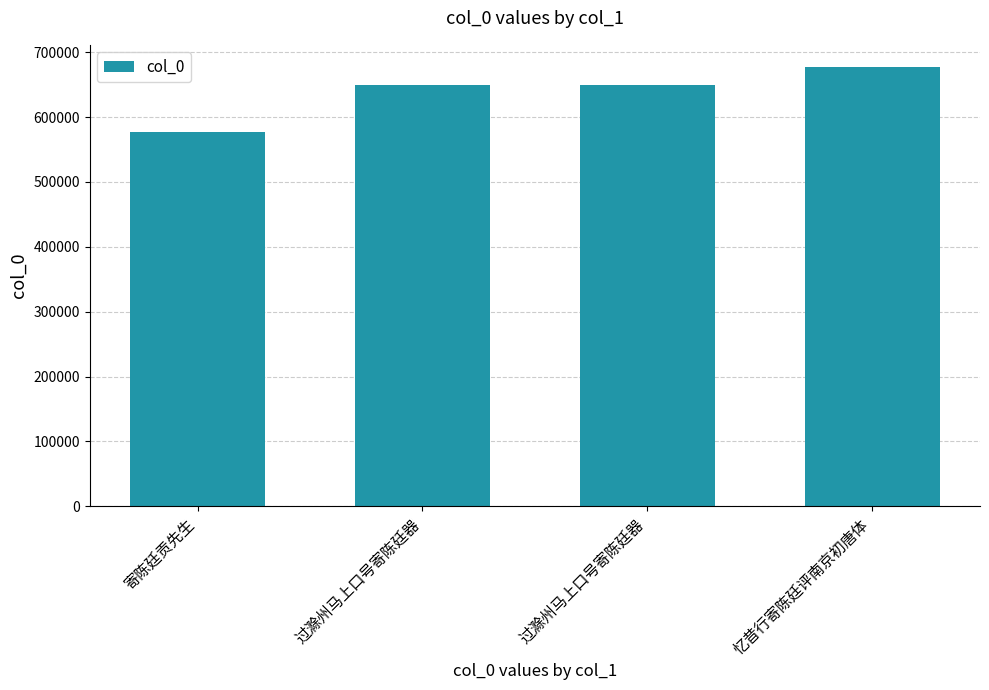

The chart shows a value of 443055 at 忆昔行寄陈廷评南京初唐体. True or false?

False